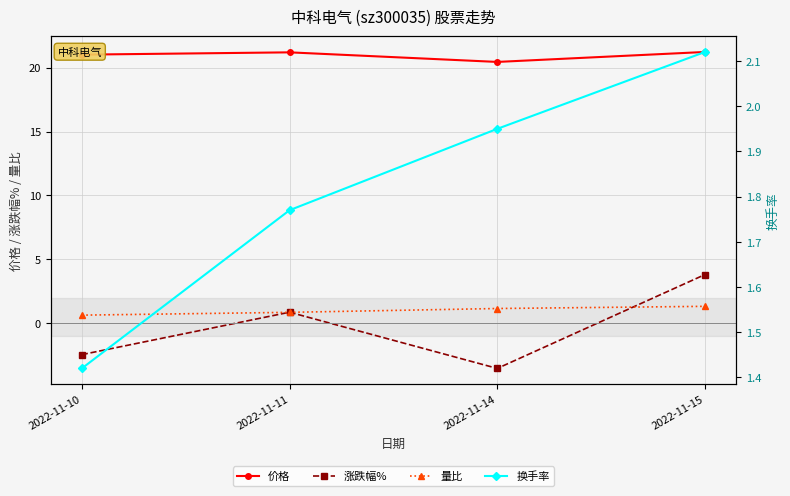

Where is 量比 nearest to the value 0?

2022-11-10